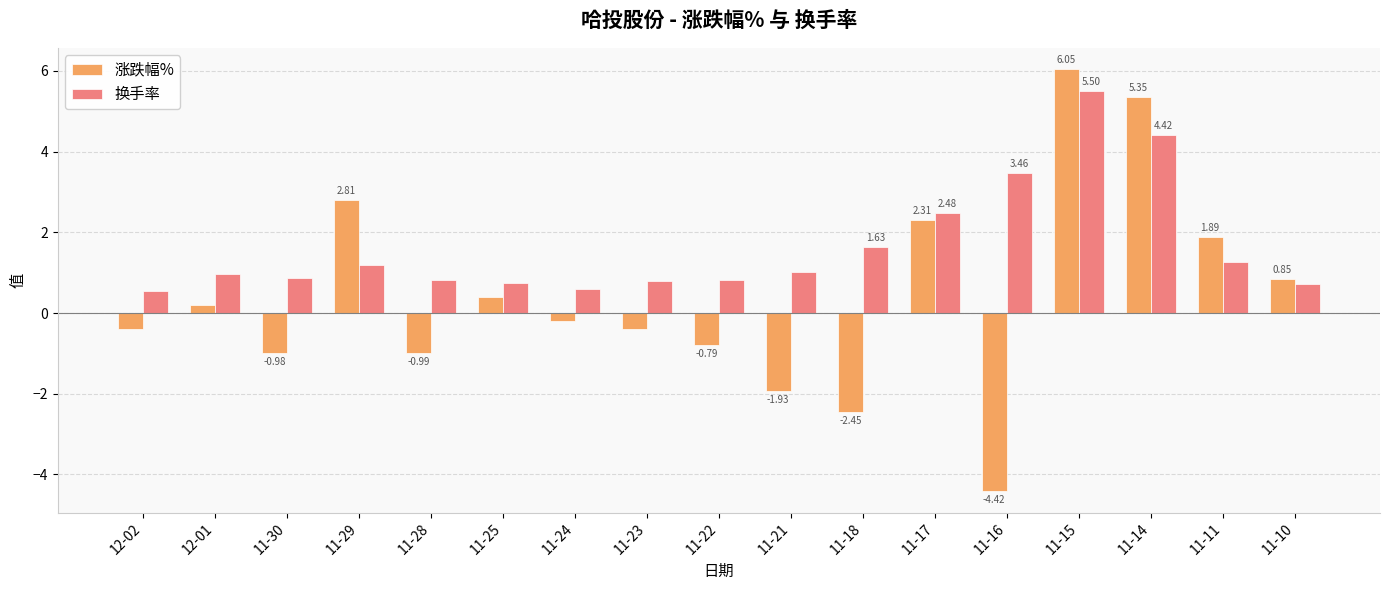

Rank the categories by 涨跌幅% value from highest to lowest.

11-15, 11-14, 11-29, 11-17, 11-11, 11-10, 11-25, 12-01, 11-24, 12-02, 11-23, 11-22, 11-30, 11-28, 11-21, 11-18, 11-16